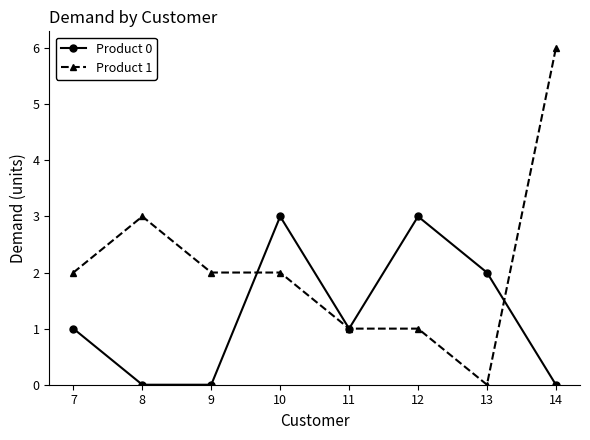

Rank the series by their maximum value, from highest to lowest.

Product 1, Product 0